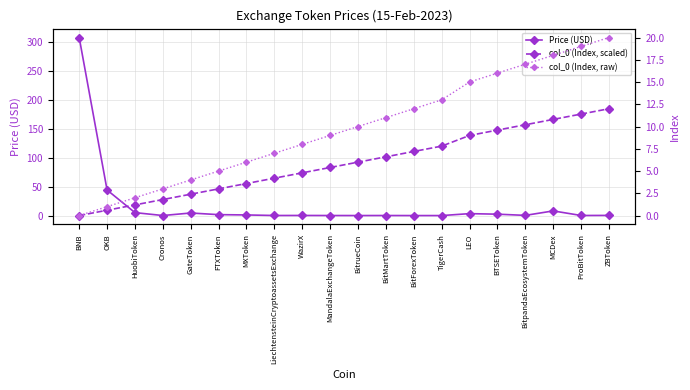

What is the difference between the maximum and minimum values in the Price (USD) series?

307.7